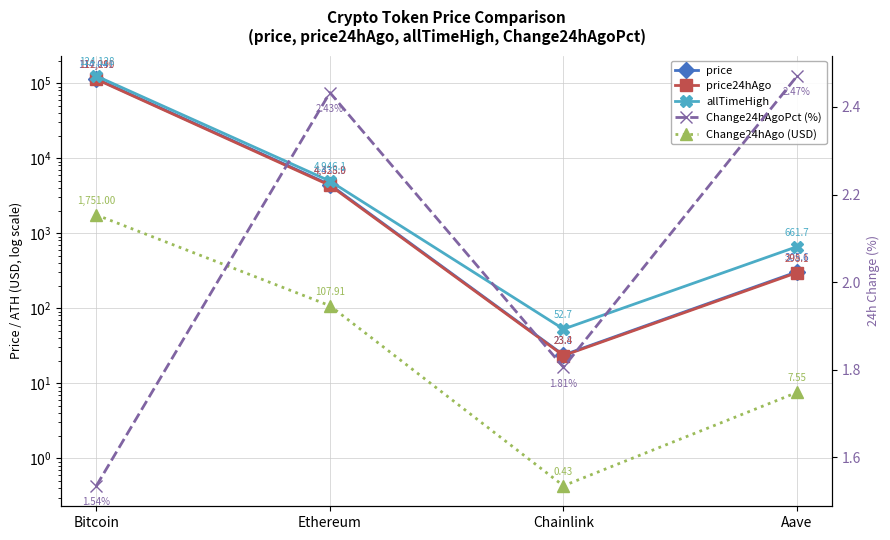

The Change24hAgo (USD) series shows 169.6 at Ethereum. True or false?

False